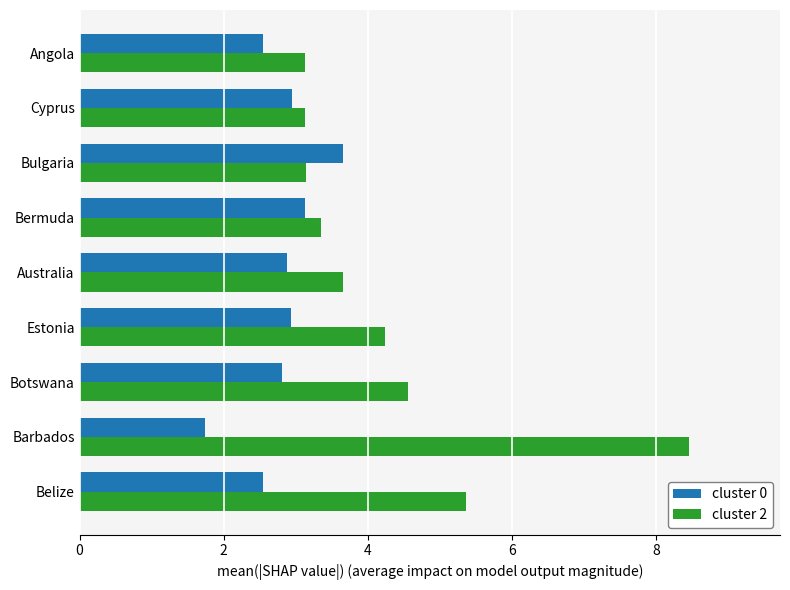

What is the lowest value of the cluster 2 series?

3.1